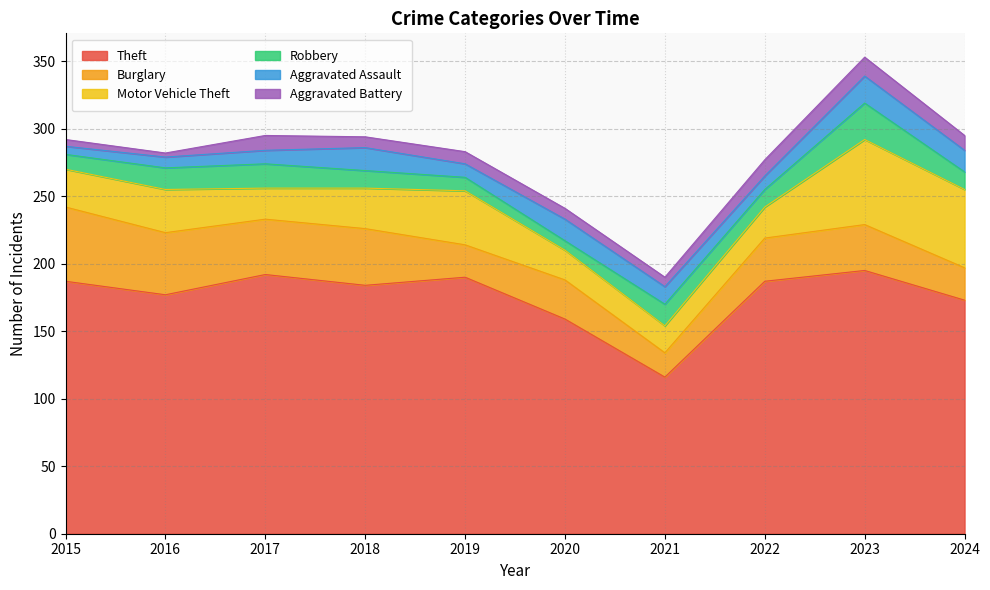

How many data points in Motor Vehicle Theft are less than 30?

5